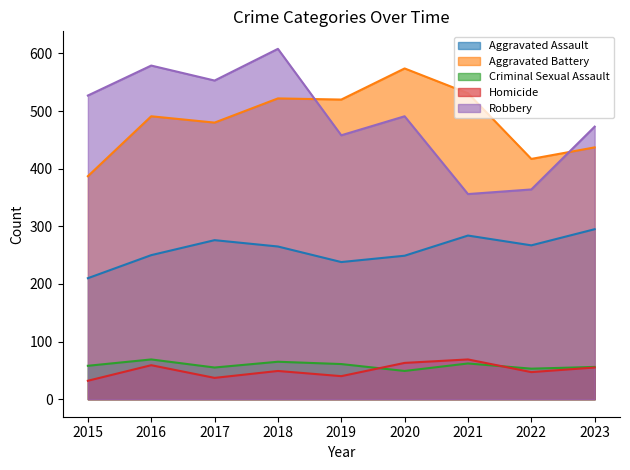

Reading right to left, list all the values displayed in this chart.

Aggravated Assault: 295	267	284	249	238	265	276	250	210
Aggravated Battery: 437	417	531	574	520	522	480	491	387
Criminal Sexual Assault: 56	53	62	49	61	65	55	69	58
Homicide: 55	47	69	63	40	49	37	59	32
Robbery: 473	364	356	491	458	608	553	579	527